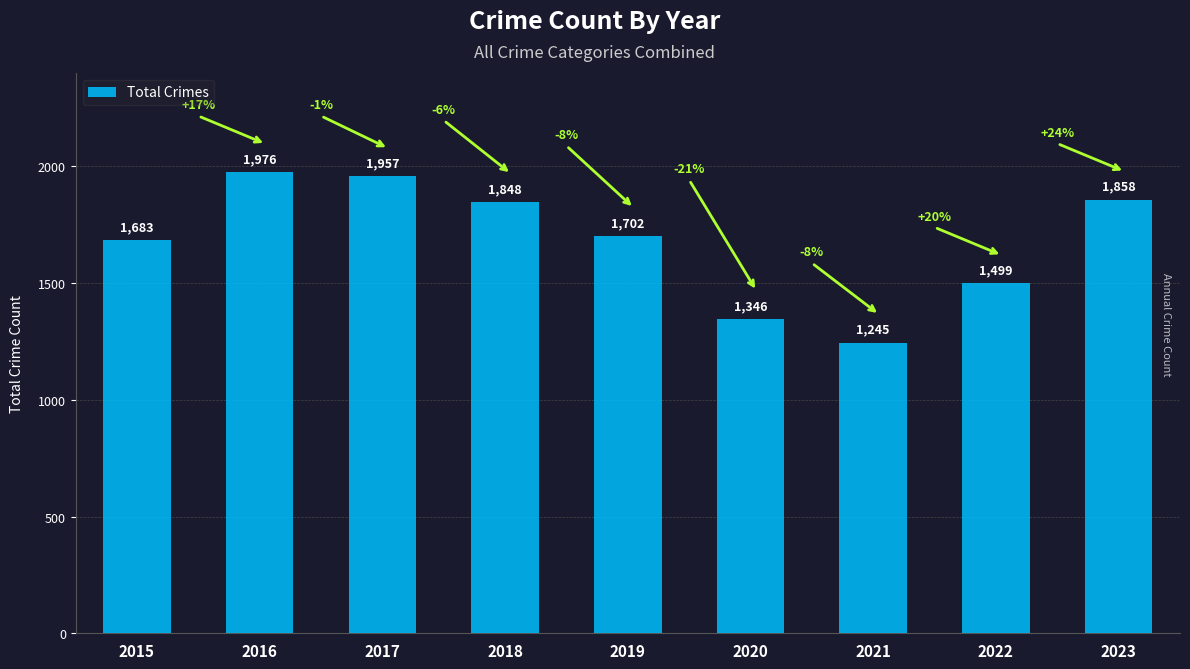

Is it true that the value at 2023 is 1858?

True